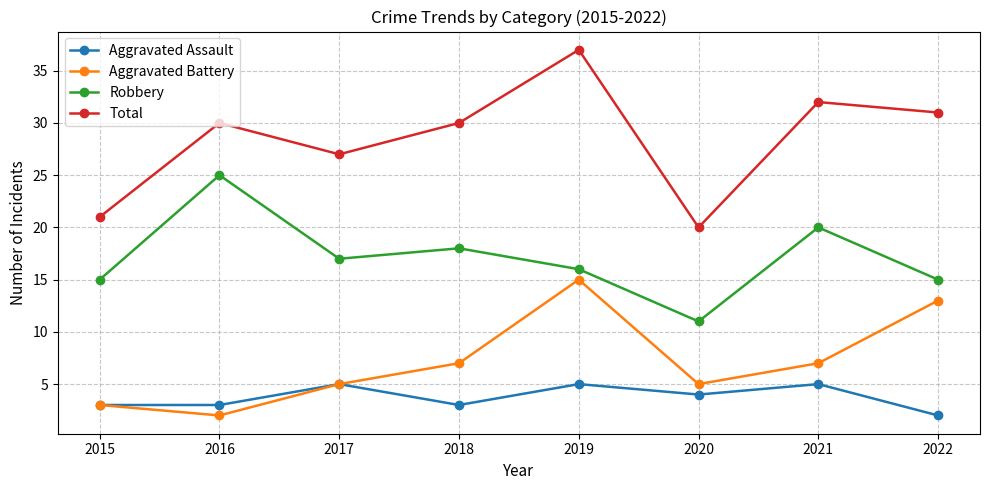

True or false: Robbery has more than 0 points higher than both neighbors.

True